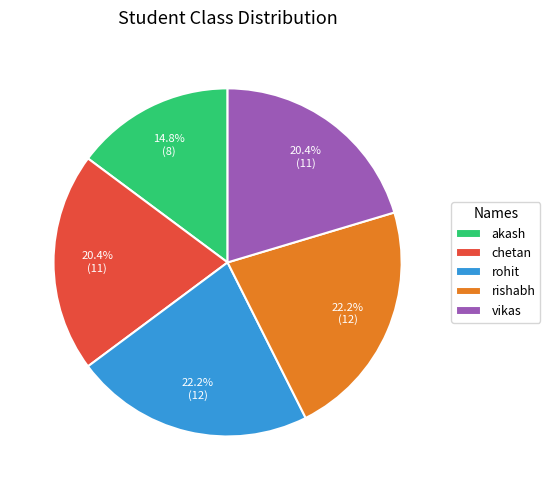

What is the ratio of the value at rishabh to the value at rohit?

1.0